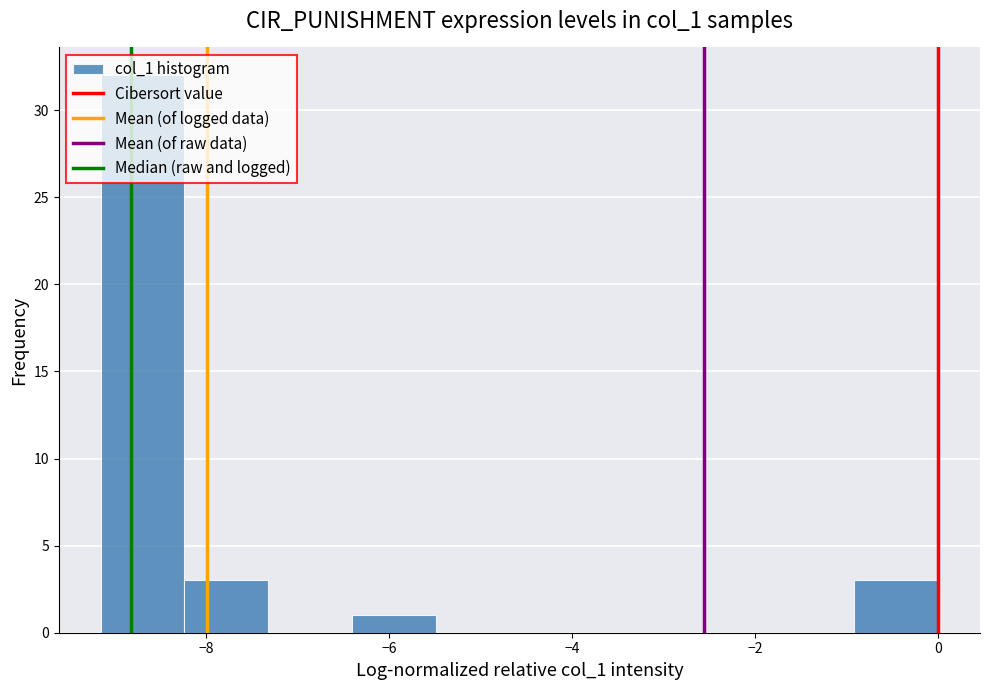

Over which range of the x-axis is the bar tallest?

-9.2 to -8.2